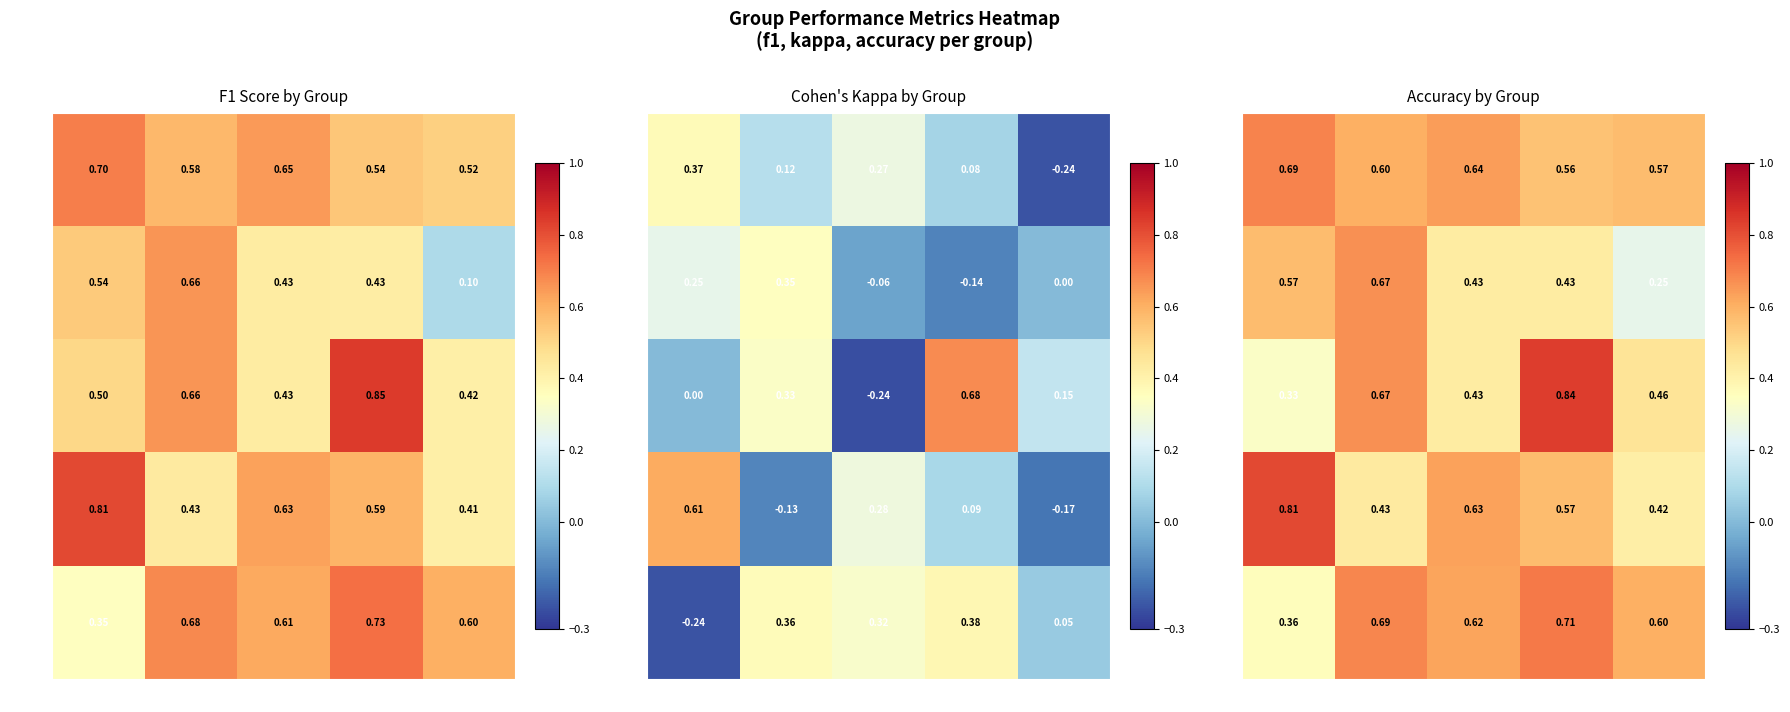

Which category has the lowest value in the 22-26 series?

1